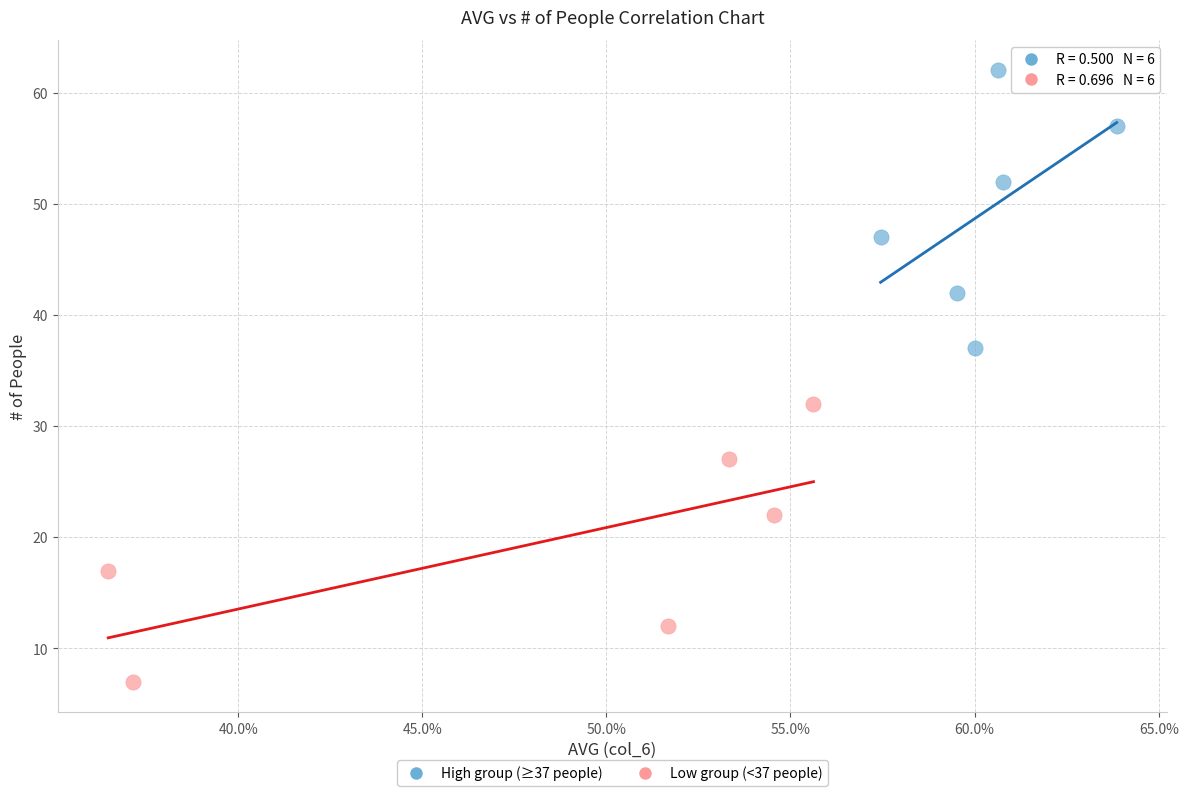

What are all the series names shown in the legend?

High group (≥37 people), Low group (<37 people)